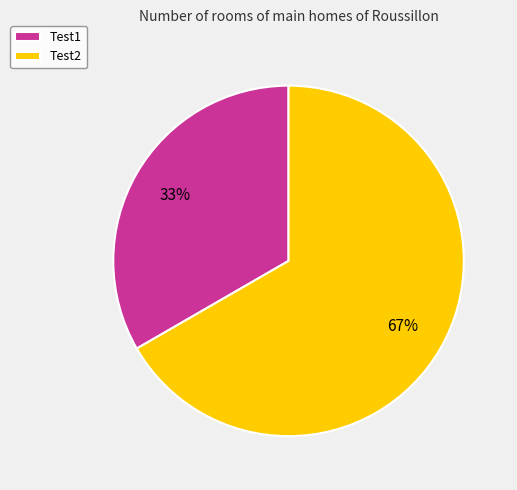

How many slices are in this pie chart?

2